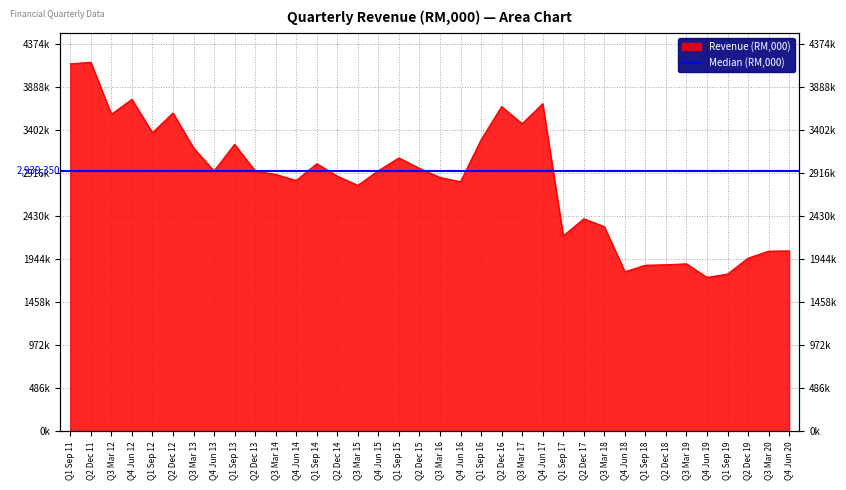

True or false: the data shows 1802100 at Q4 Jun 18.

True